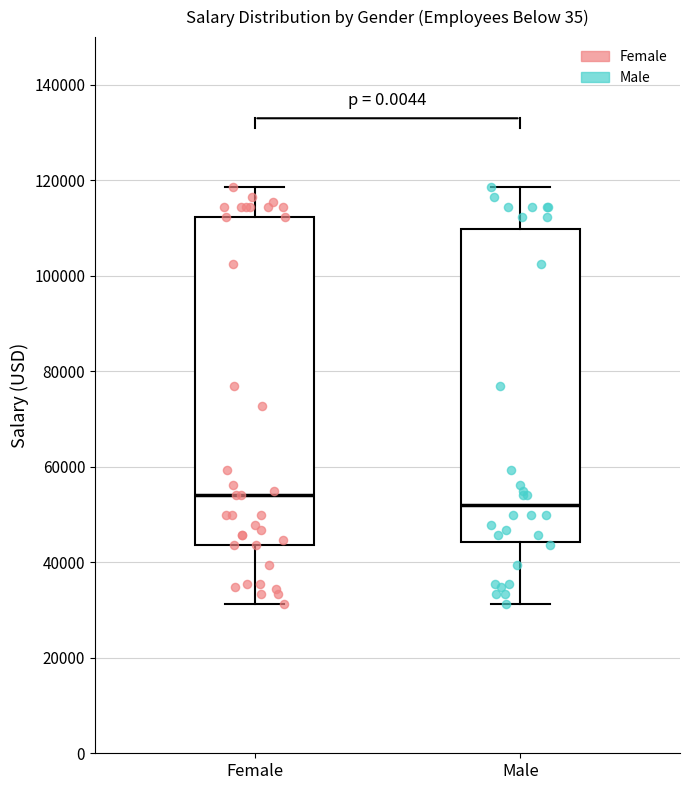

Comparing the boxes themselves (not the whiskers), which one is the tallest?

Female